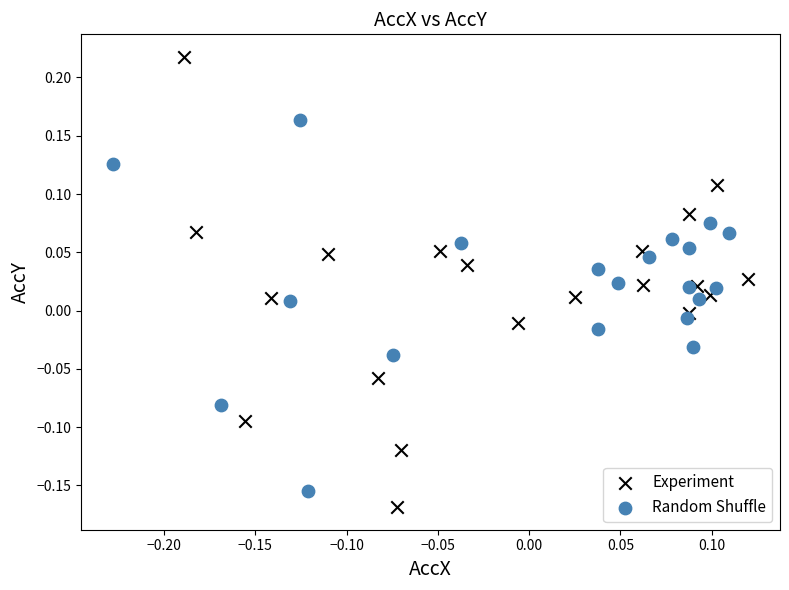

Which series has the widest spread of Y values?

Experiment